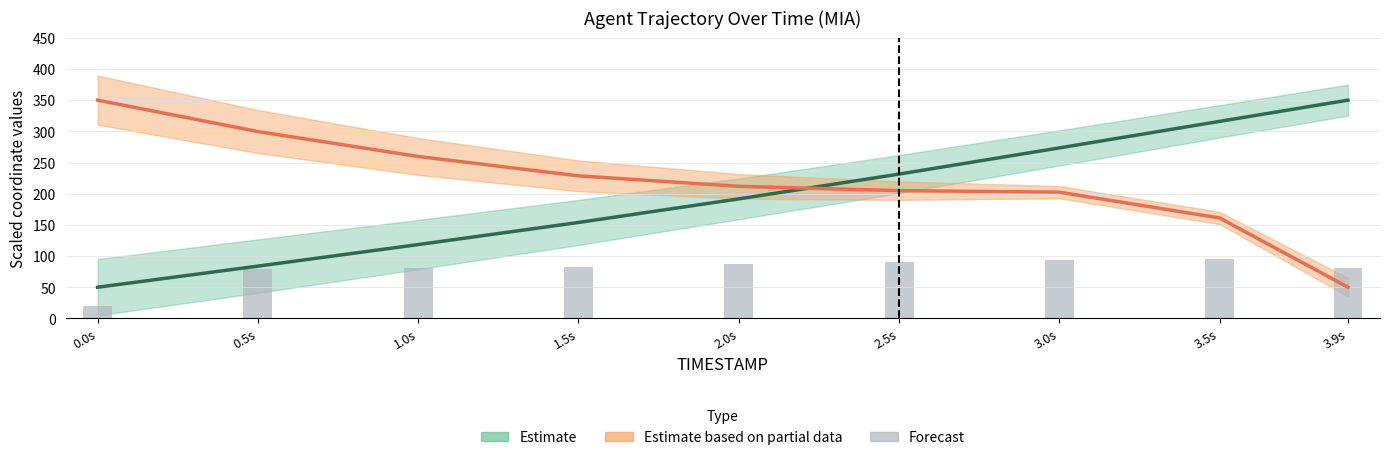

Rank the categories by value from lowest to highest.

0.0s, 0.5s, 3.9s, 1.0s, 1.5s, 2.0s, 2.5s, 3.0s, 3.5s